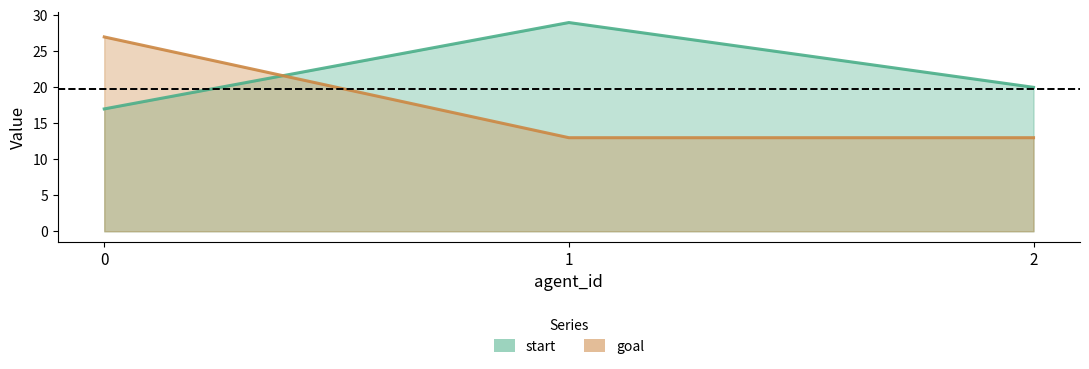

Rank the series at 1 from lowest to highest value.

goal, start